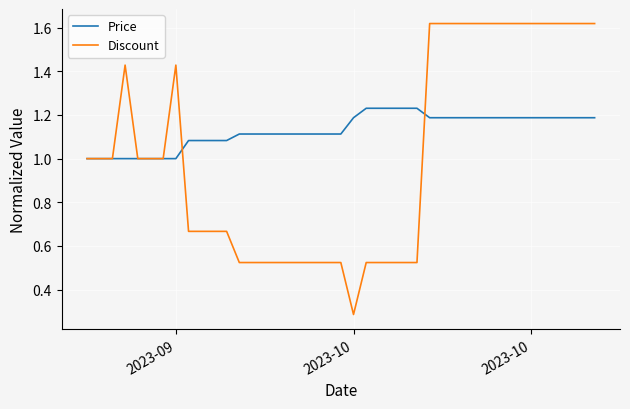

What is the minimum value for Price?

1.0